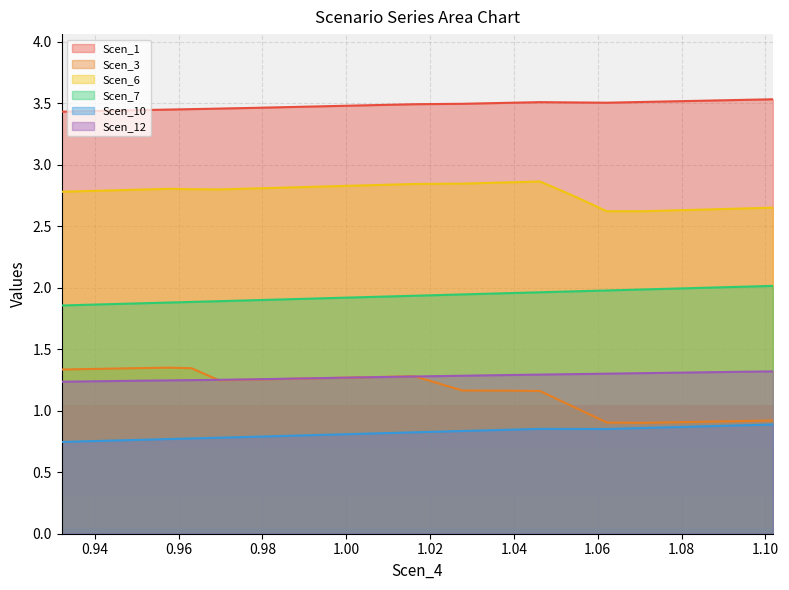

Which series has the widest spread of values?

Scen_3